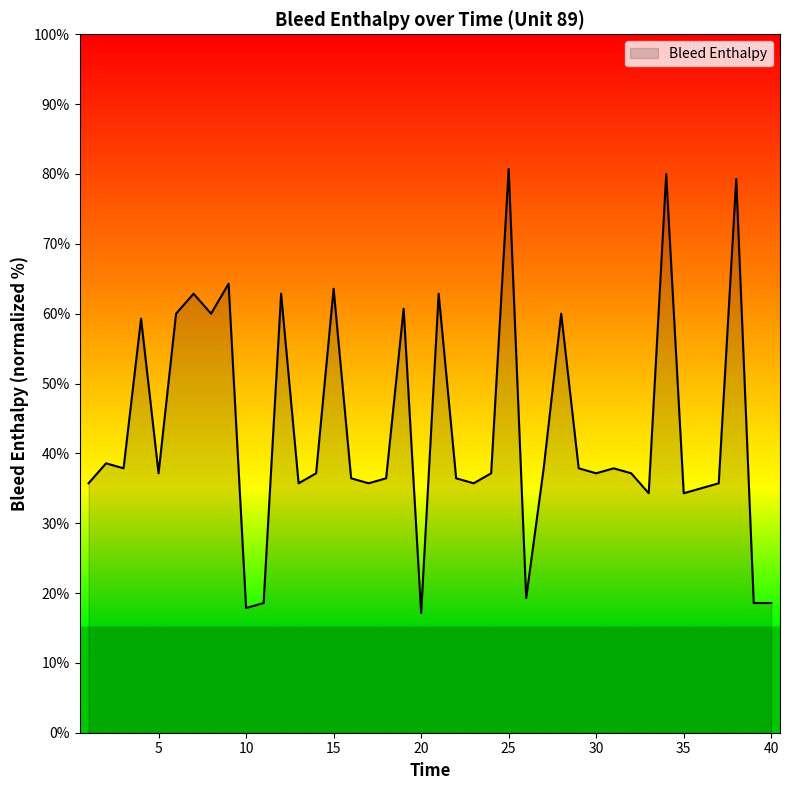

What is the difference between the maximum and minimum values?

63.6